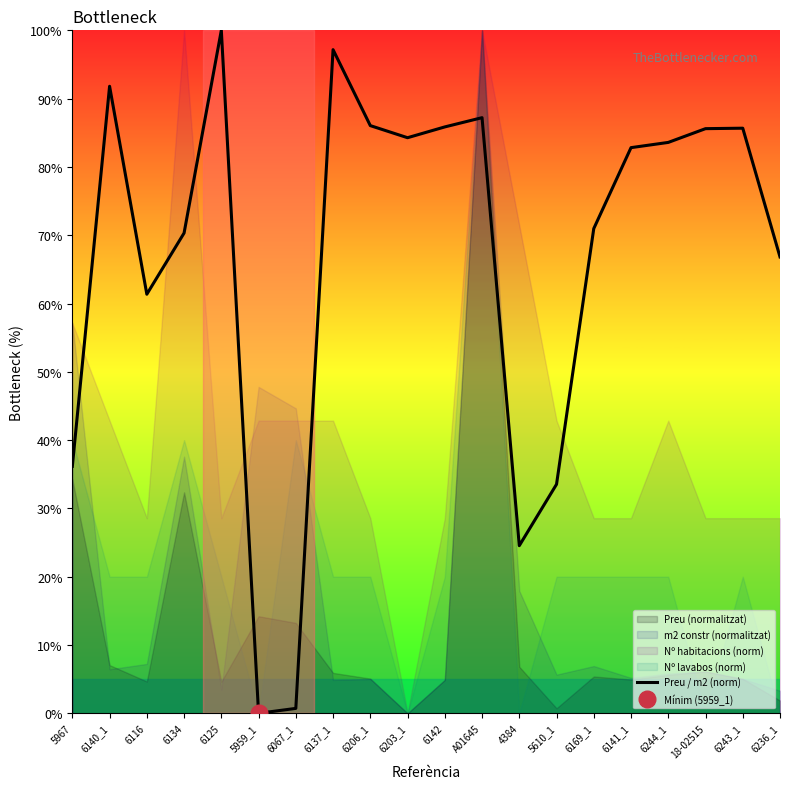

What is the label of the 1st point from the right?

6236_1